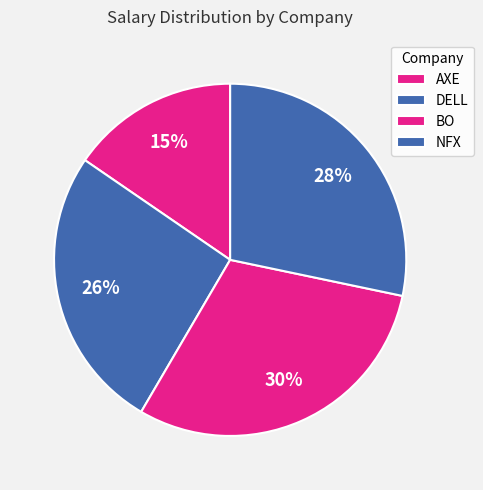

To the nearest percent, what is the combined percentage of NFX and DELL?

54%